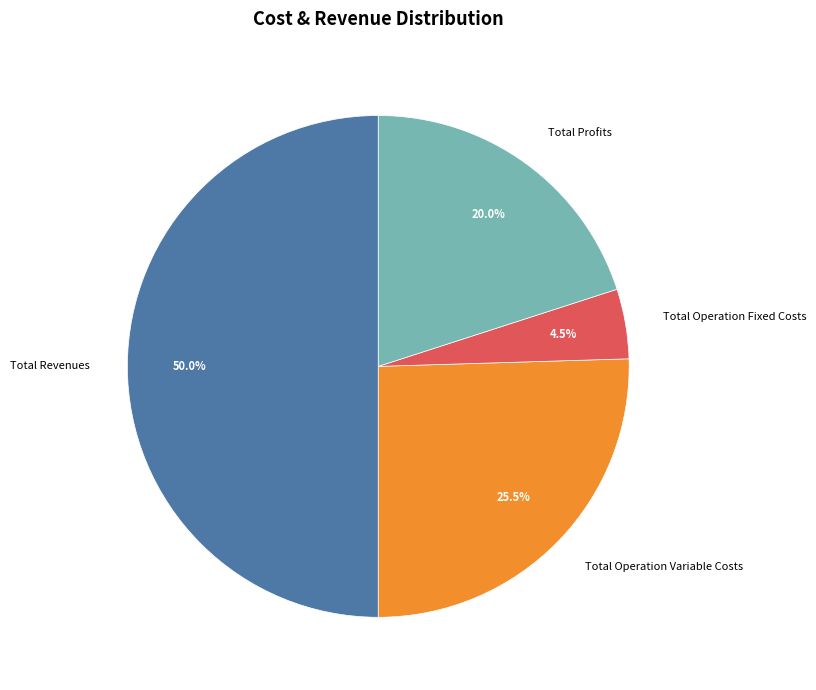

Count the number of slices in the pie.

4